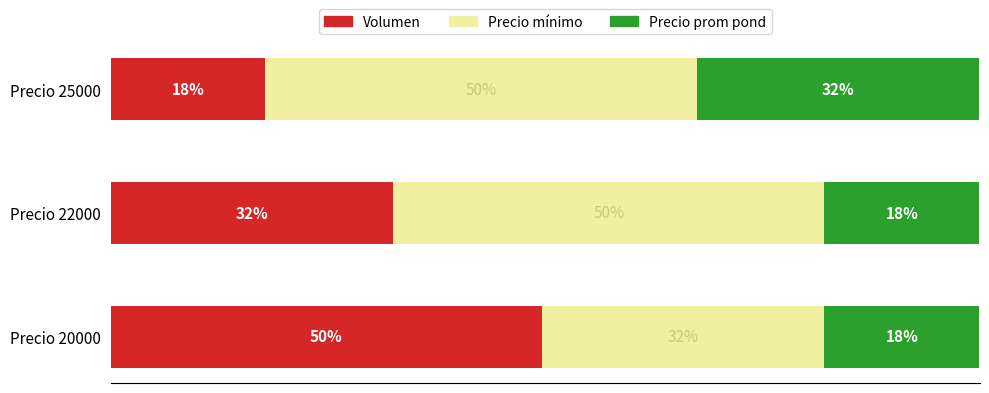

Does the chart contain any negative values?

No